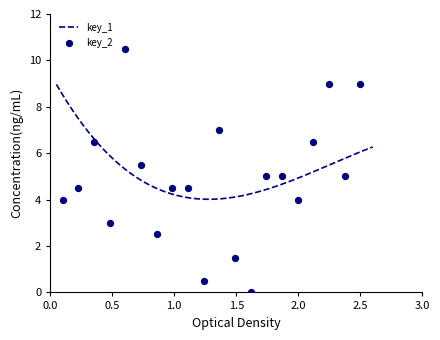

Which has a higher value, 10 or 6?

6